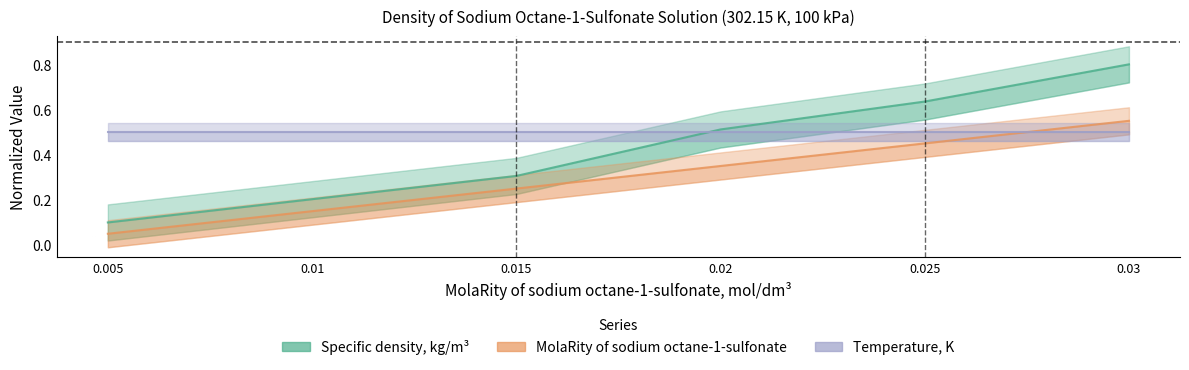

True or false: Specific density, kg/m3 has a value of 0.1 at 0.005.

True